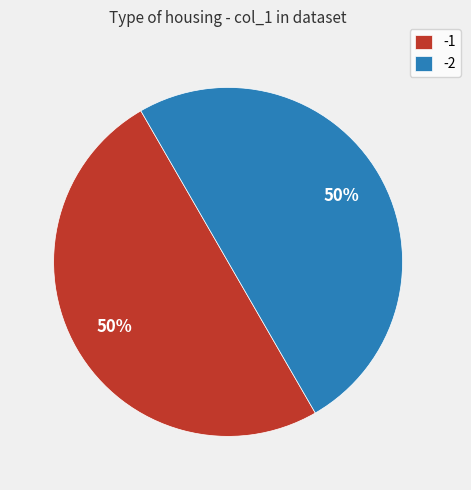

To the nearest percent, what is the combined percentage of -2 and -1?

100%